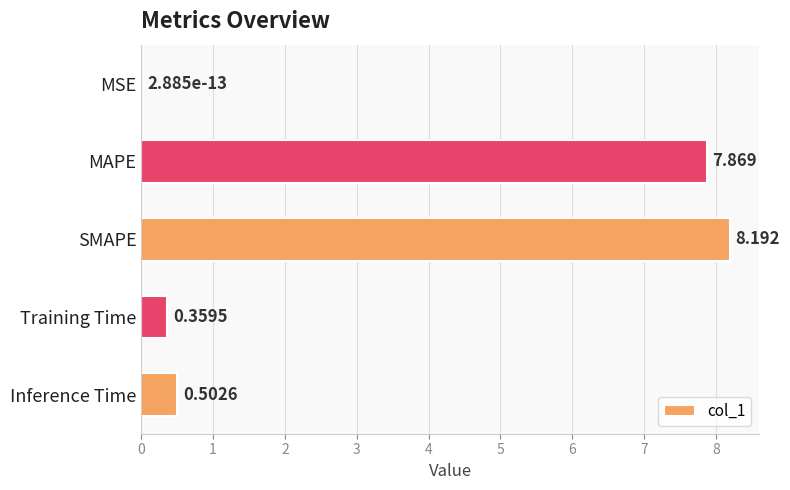

Between SMAPE and Training Time, which is larger?

SMAPE